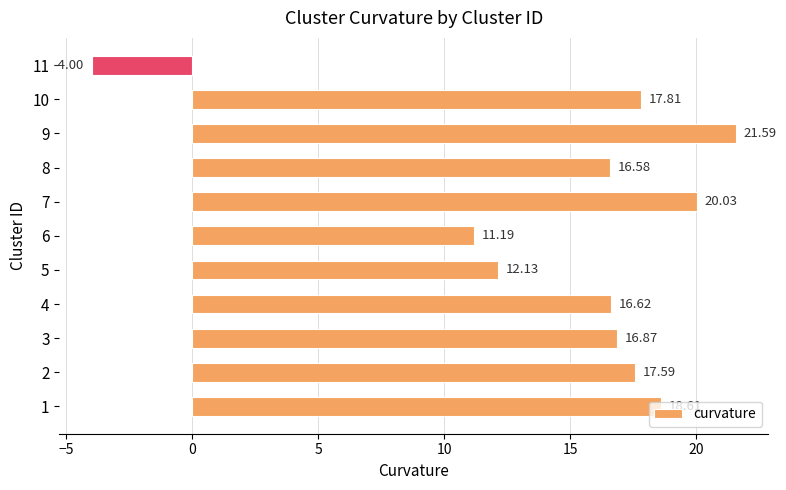

What is the sum of all values?

165.0